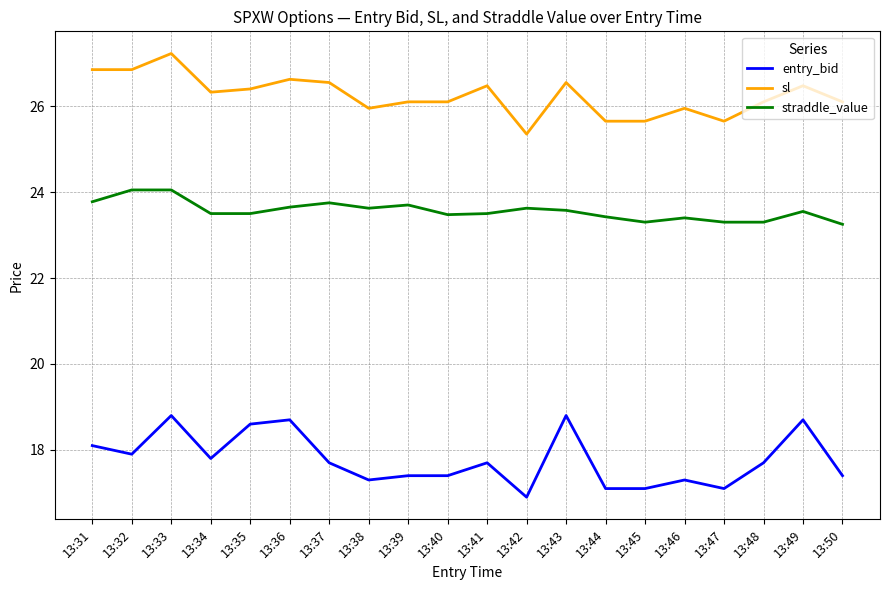

At which label does sl reach its peak?

13:33